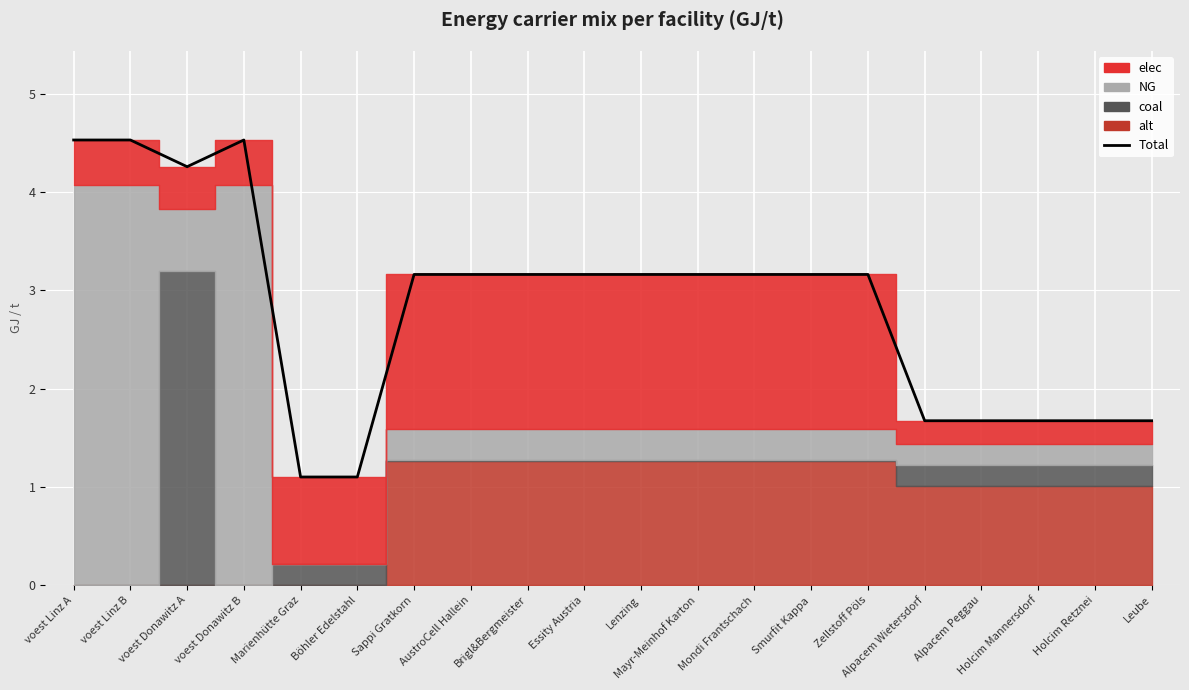

Reading right to left, list all the values displayed in this chart.

1.7	1.7	1.7	1.7	1.7	3.2	3.2	3.2	3.2	3.2	3.2	3.2	3.2	3.2	1.1	1.1	4.5	4.3	4.5	4.5